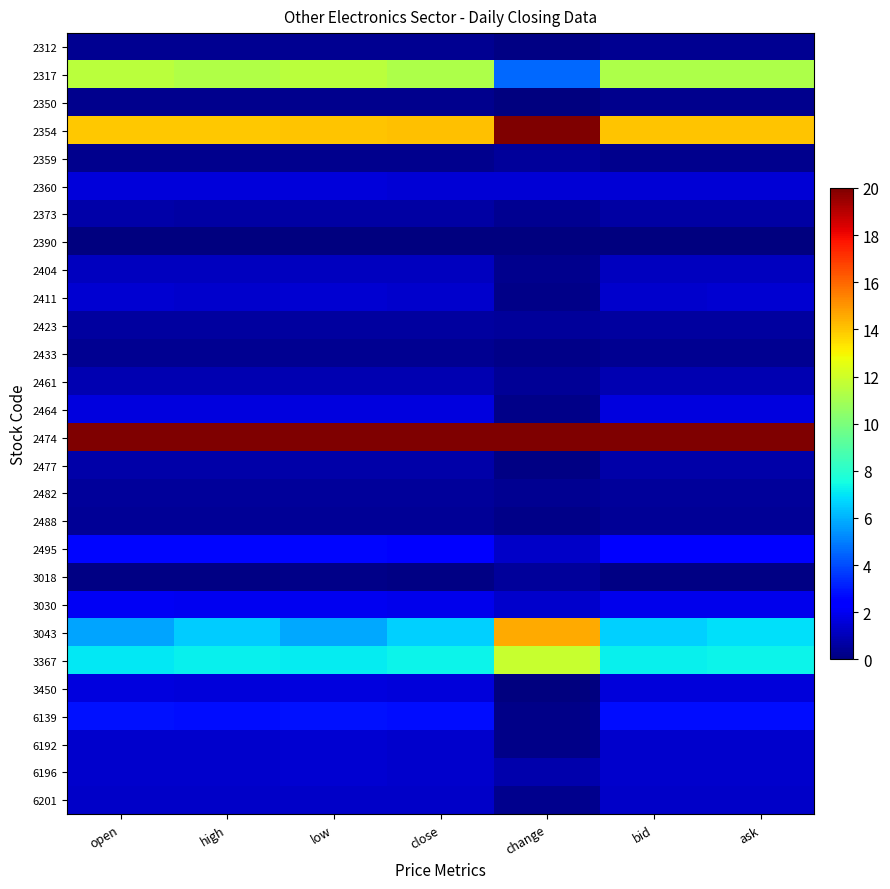

Reading left to right, transcribe all the data shown in this chart.

2312: open=0.3	high=0.3	low=0.3	close=0.3	change=0.1	bid=0.3	ask=0.3
2317: open=11.5	high=11.3	low=11.5	close=11.2	change=4.5	bid=11.2	ask=11.2
2350: open=0.3	high=0.3	low=0.3	close=0.3	change=0.0	bid=0.3	ask=0.3
2354: open=14.0	high=14.0	low=14.1	close=14.1	change=20.0	bid=14.0	ask=14.0
2359: open=0.3	high=0.3	low=0.3	close=0.3	change=0.5	bid=0.3	ask=0.3
2360: open=1.6	high=1.6	low=1.6	close=1.5	change=1.5	bid=1.5	ask=1.5
2373: open=0.7	high=0.7	low=0.7	close=0.7	change=0.4	bid=0.7	ask=0.7
2390: open=0.0	high=0.0	low=0.0	close=0.0	change=0.1	bid=0.0	ask=0.0
2404: open=1.1	high=1.1	low=1.1	close=1.1	change=0.3	bid=1.1	ask=1.1
2411: open=1.4	high=1.4	low=1.4	close=1.4	change=0.2	bid=1.4	ask=1.4
2423: open=0.6	high=0.6	low=0.6	close=0.6	change=0.5	bid=0.6	ask=0.6
2433: open=0.3	high=0.3	low=0.3	close=0.3	change=0.2	bid=0.3	ask=0.3
2461: open=0.9	high=0.9	low=0.9	close=0.9	change=0.5	bid=0.9	ask=0.9
2464: open=1.7	high=1.6	low=1.7	close=1.7	change=0.2	bid=1.7	ask=1.7
2474: open=20.0	high=20.0	low=20.0	close=20.0	change=20.0	bid=20.0	ask=20.0
2477: open=0.7	high=0.7	low=0.8	close=0.7	change=0.1	bid=0.7	ask=0.7
2482: open=0.5	high=0.5	low=0.5	close=0.5	change=0.4	bid=0.5	ask=0.5
2488: open=0.4	high=0.4	low=0.4	close=0.4	change=0.2	bid=0.4	ask=0.4
2495: open=2.6	high=2.6	low=2.6	close=2.5	change=1.3	bid=2.5	ask=2.6
3018: open=0.2	high=0.2	low=0.2	close=0.2	change=0.5	bid=0.2	ask=0.2
3030: open=2.1	high=2.0	low=2.0	close=1.9	change=1.4	bid=1.9	ask=1.9
3043: open=5.8	high=6.5	low=5.9	close=6.6	change=14.5	bid=6.6	ask=6.9
3367: open=7.1	high=7.2	low=7.1	close=7.3	change=11.8	bid=7.3	ask=7.3
3450: open=1.7	high=1.6	low=1.7	close=1.6	change=0.0	bid=1.6	ask=1.6
6139: open=2.8	high=2.8	low=2.8	close=2.8	change=0.2	bid=2.8	ask=2.8
6192: open=1.4	high=1.4	low=1.4	close=1.4	change=0.2	bid=1.4	ask=1.4
6196: open=1.4	high=1.4	low=1.4	close=1.4	change=0.8	bid=1.4	ask=1.4
6201: open=1.3	high=1.3	low=1.3	close=1.3	change=0.3	bid=1.3	ask=1.3